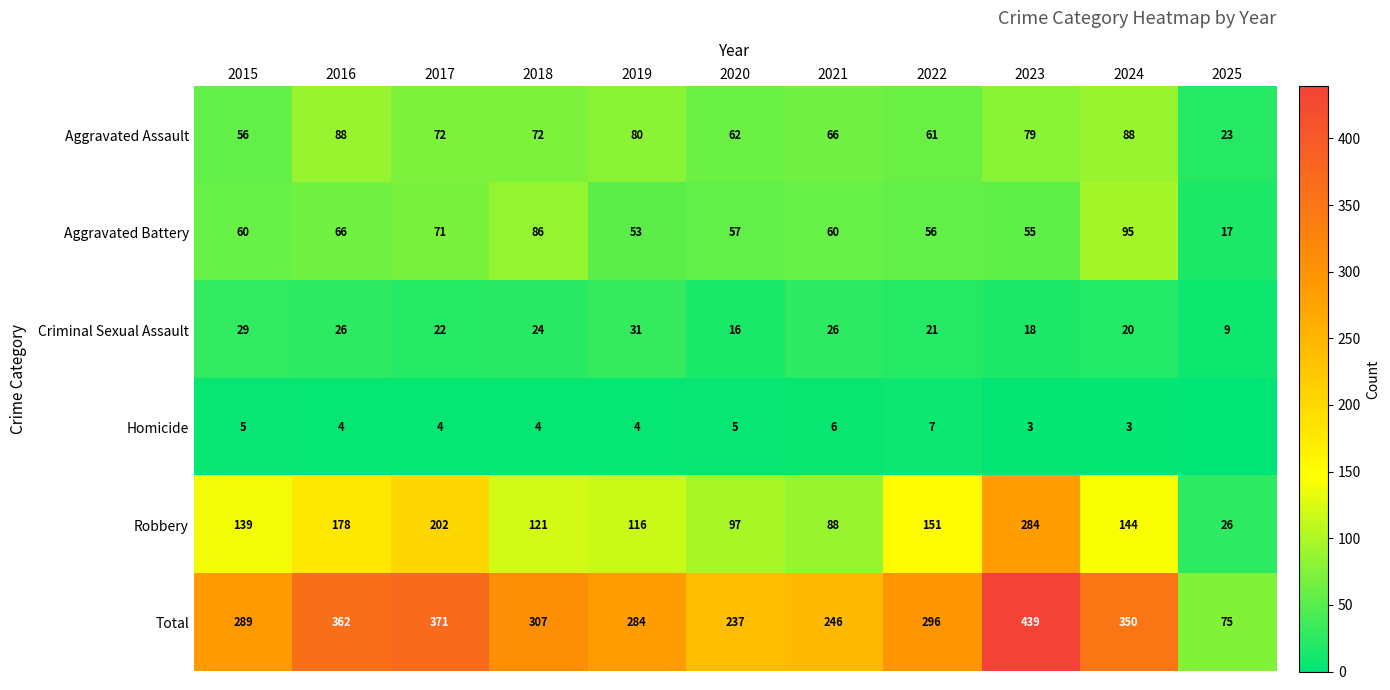

What is the lowest value of the Aggravated Battery series?

17